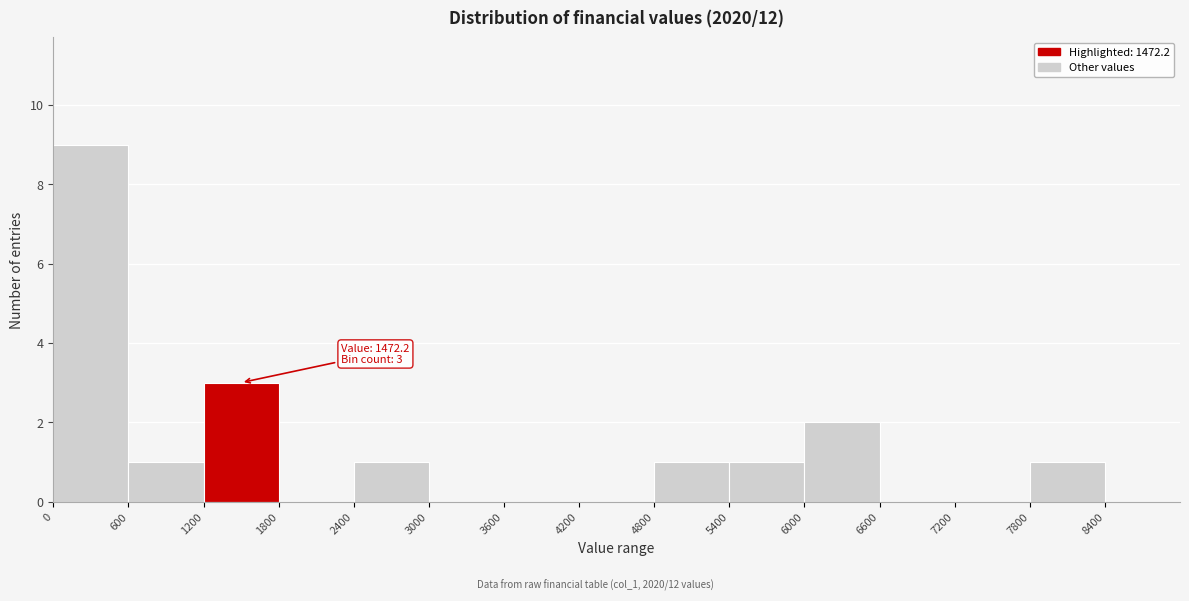

Over which range of the x-axis is the bar tallest?

0 to 600